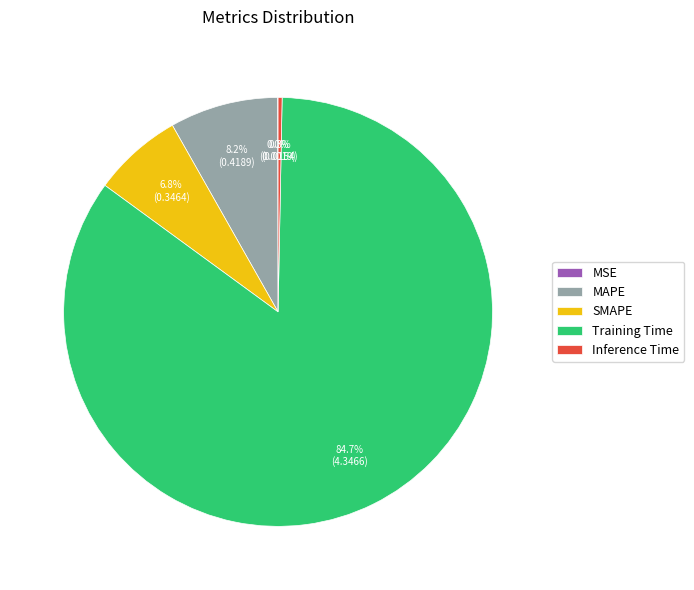

Which slice represents more than half of the pie?

Training Time